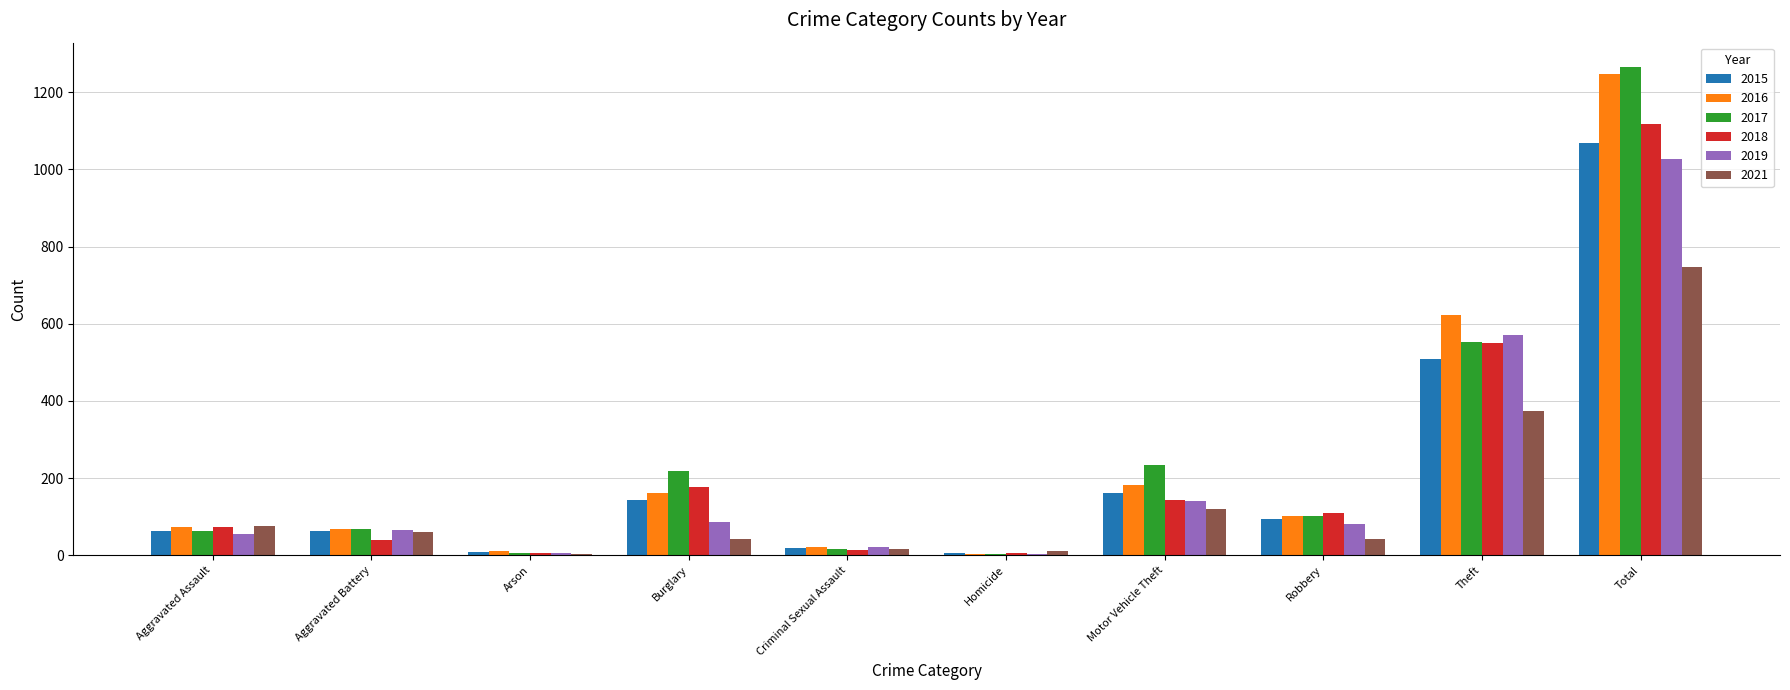

What value does the 2018 series have at Total?

1118